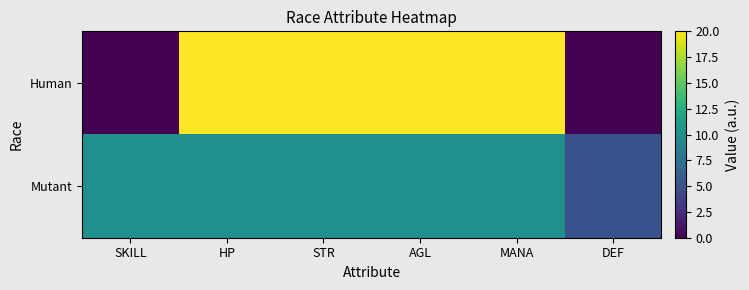

Reading left to right, transcribe all the data shown in this chart.

Human: SKILL=0	HP=20	STR=20	AGL=20	MANA=20	DEF=0
Mutant: SKILL=10	HP=10	STR=10	AGL=10	MANA=10	DEF=5